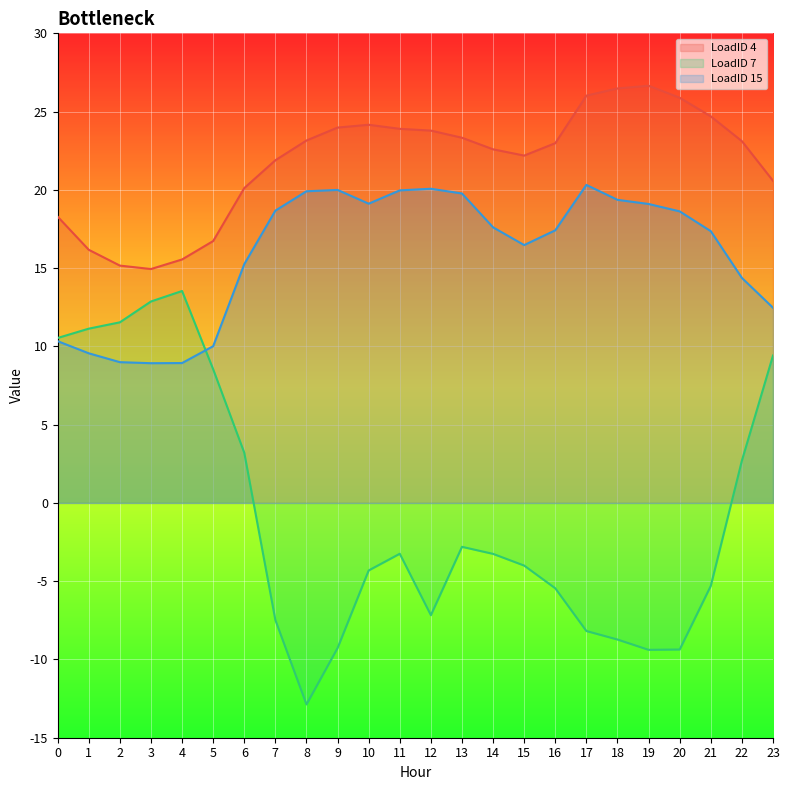

What are all the series names shown in the legend?

LoadID 4, LoadID 7, LoadID 15